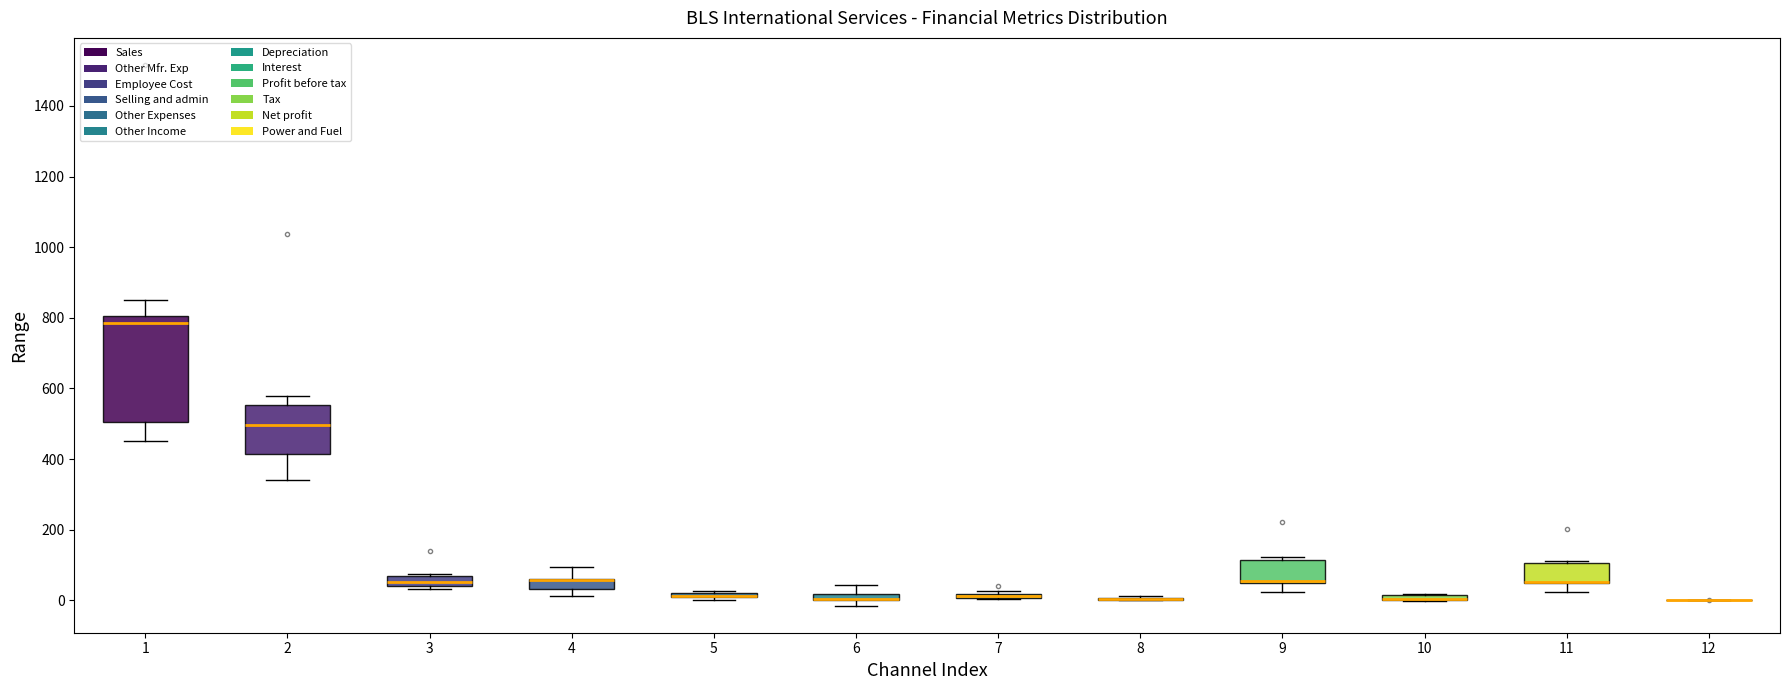

Comparing the boxes themselves (not the whiskers), which one is the tallest?

1